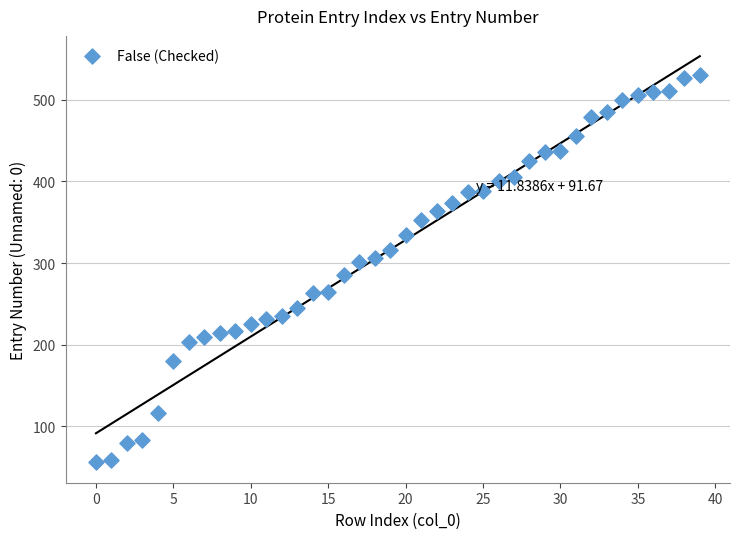

What is the range of Y values (max minus min)?

474